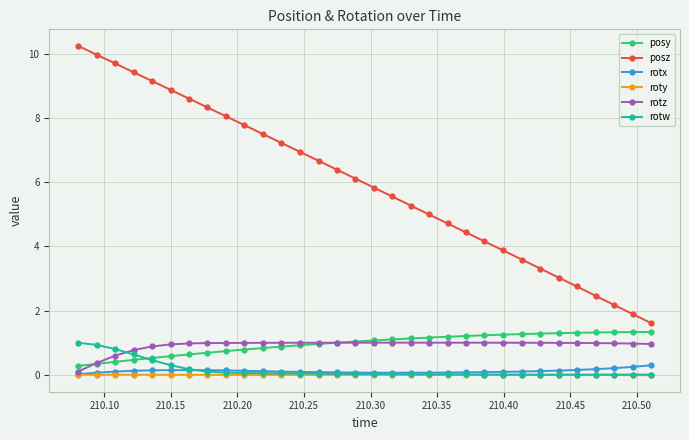

What is the value of the posy point at the 16th from the left?

1.0